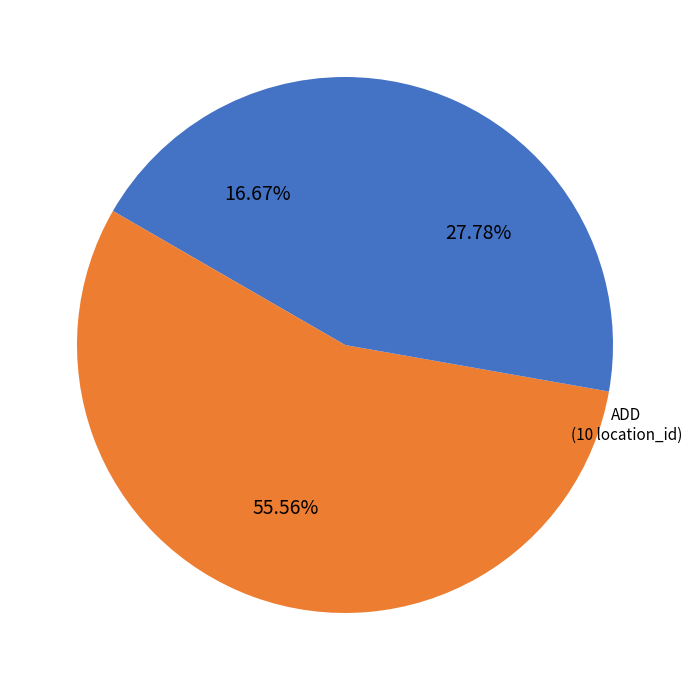

Which slice is the smallest?

3